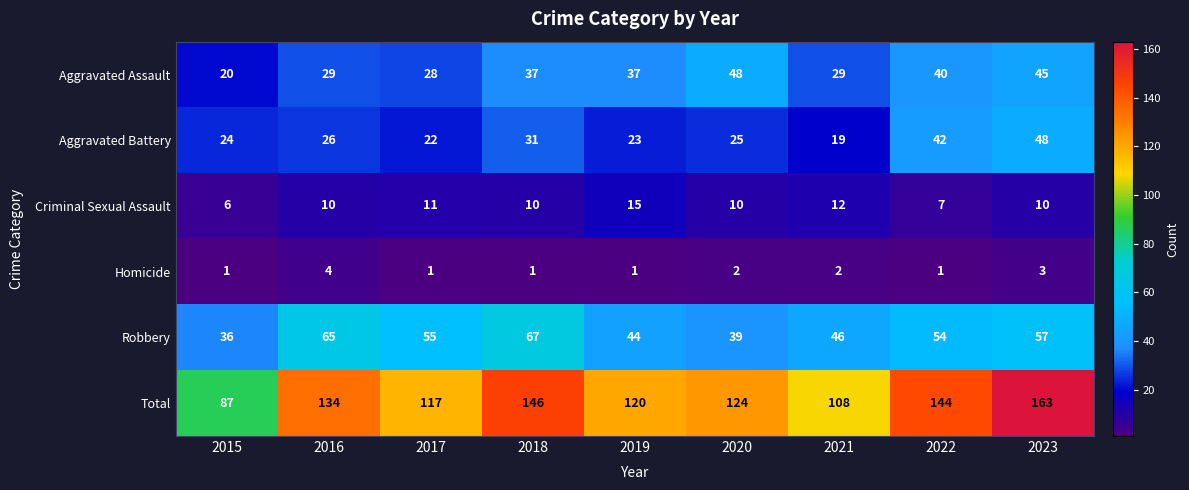

At which label does Total reach its peak?

2023